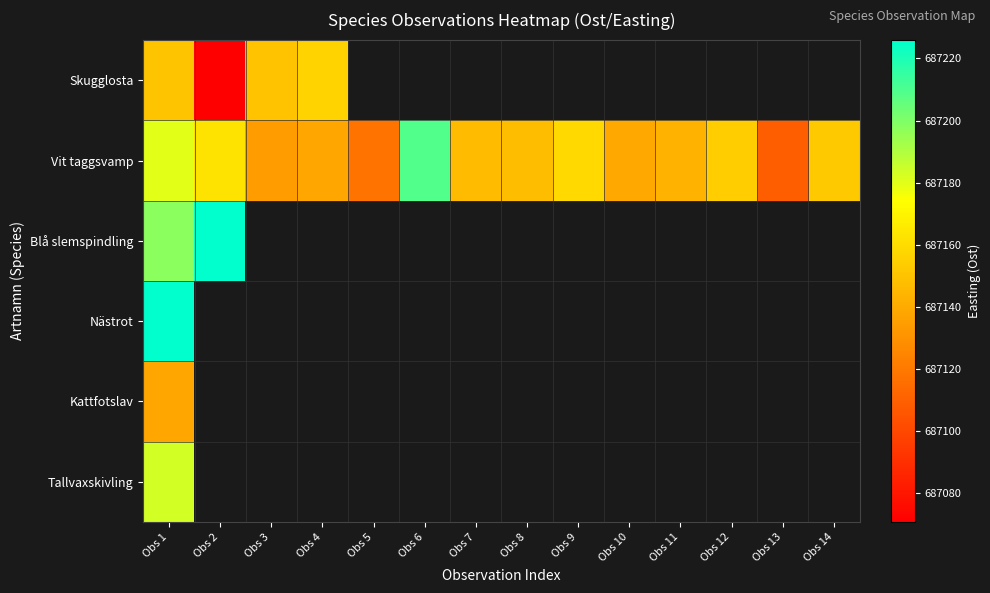

What is the smallest value displayed?

687070.7